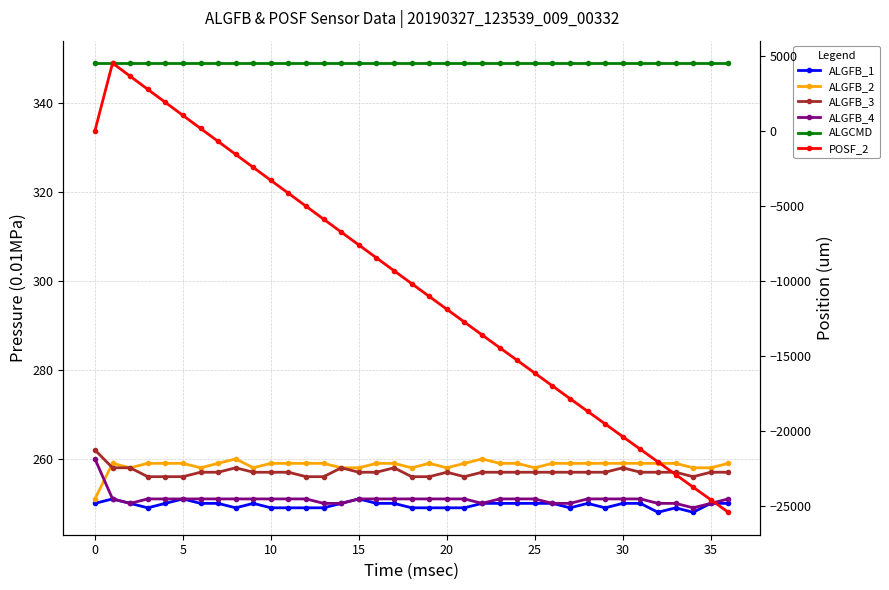

What is the sum of the ALGCMD values at 26 and 18?

698